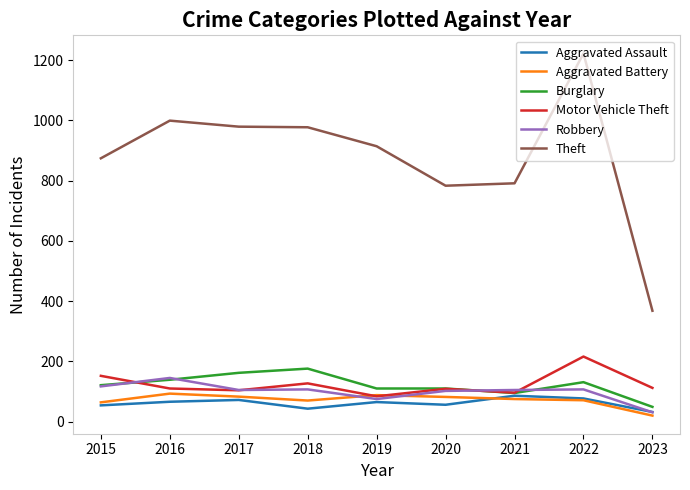

True or false: Theft and Aggravated Assault intersect in this chart.

False